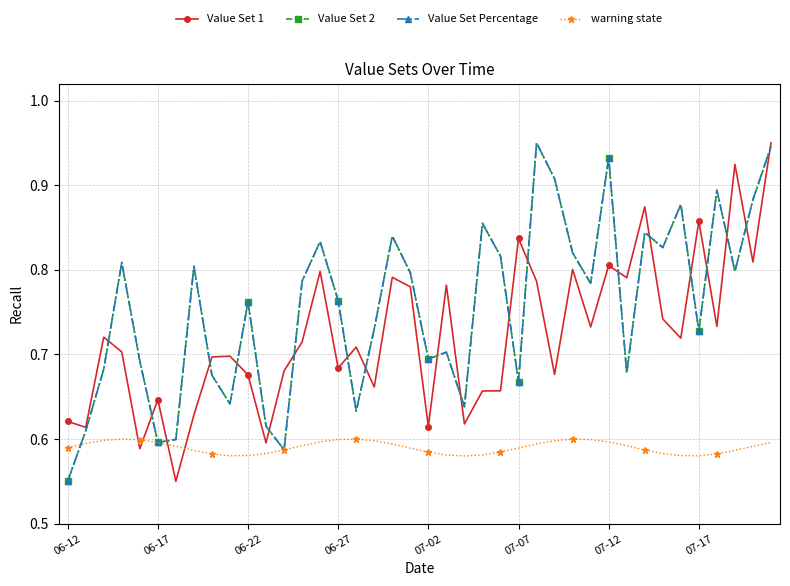

At how many categories does at least one series exceed 0?

40